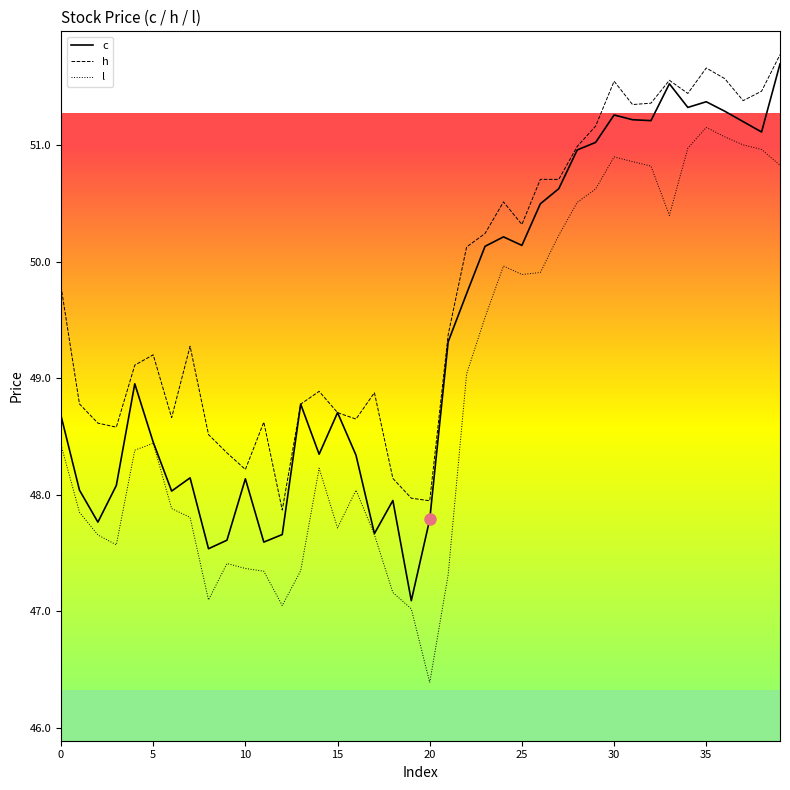

What are all the series names shown in the legend?

c, h, l